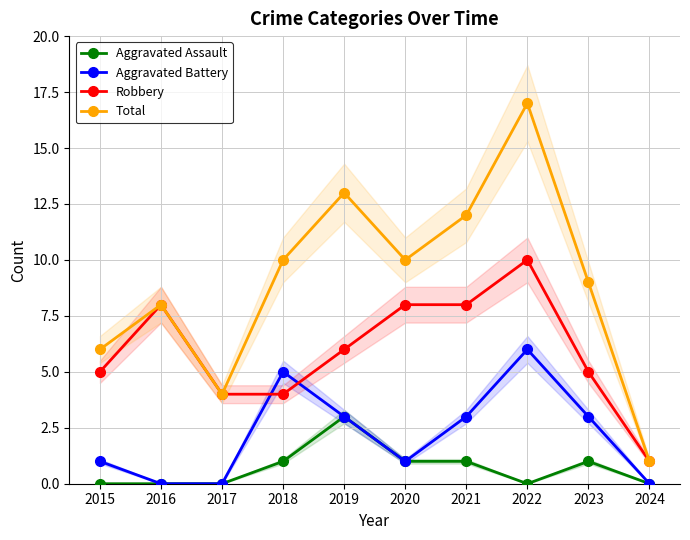

What is the difference between the second highest and second lowest values in the Robbery series?

4